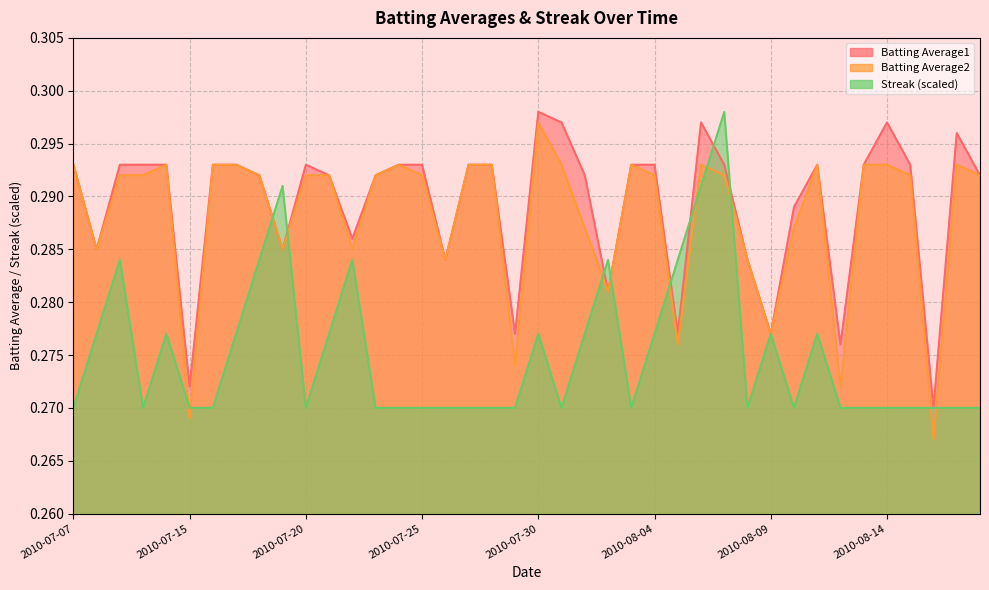

Reading left to right, list all the values displayed in this chart.

Batting Average1: 2010-07-07=0.3	2010-07-08=0.3	2010-07-09=0.3	2010-07-10=0.3	2010-07-11=0.3	2010-07-15=0.3	2010-07-16=0.3	2010-07-17=0.3	2010-07-18=0.3	2010-07-19=0.3	2010-07-20=0.3	2010-07-21=0.3	2010-07-22=0.3	2010-07-23=0.3	2010-07-24=0.3	2010-07-25=0.3	2010-07-26=0.3	2010-07-27=0.3	2010-07-28=0.3	2010-07-29=0.3	2010-07-30=0.3	2010-07-31=0.3	2010-08-01=0.3	2010-08-02=0.3	2010-08-03=0.3	2010-08-04=0.3	2010-08-05=0.3	2010-08-06=0.3	2010-08-07=0.3	2010-08-08=0.3	2010-08-09=0.3	2010-08-10=0.3	2010-08-11=0.3	2010-08-12=0.3	2010-08-13=0.3	2010-08-14=0.3	2010-08-15=0.3	2010-08-16=0.3	2010-08-17=0.3	2010-08-18=0.3
Batting Average2: 2010-07-07=0.3	2010-07-08=0.3	2010-07-09=0.3	2010-07-10=0.3	2010-07-11=0.3	2010-07-15=0.3	2010-07-16=0.3	2010-07-17=0.3	2010-07-18=0.3	2010-07-19=0.3	2010-07-20=0.3	2010-07-21=0.3	2010-07-22=0.3	2010-07-23=0.3	2010-07-24=0.3	2010-07-25=0.3	2010-07-26=0.3	2010-07-27=0.3	2010-07-28=0.3	2010-07-29=0.3	2010-07-30=0.3	2010-07-31=0.3	2010-08-01=0.3	2010-08-02=0.3	2010-08-03=0.3	2010-08-04=0.3	2010-08-05=0.3	2010-08-06=0.3	2010-08-07=0.3	2010-08-08=0.3	2010-08-09=0.3	2010-08-10=0.3	2010-08-11=0.3	2010-08-12=0.3	2010-08-13=0.3	2010-08-14=0.3	2010-08-15=0.3	2010-08-16=0.3	2010-08-17=0.3	2010-08-18=0.3
Streak: 2010-07-07=0.3	2010-07-08=0.3	2010-07-09=0.3	2010-07-10=0.3	2010-07-11=0.3	2010-07-15=0.3	2010-07-16=0.3	2010-07-17=0.3	2010-07-18=0.3	2010-07-19=0.3	2010-07-20=0.3	2010-07-21=0.3	2010-07-22=0.3	2010-07-23=0.3	2010-07-24=0.3	2010-07-25=0.3	2010-07-26=0.3	2010-07-27=0.3	2010-07-28=0.3	2010-07-29=0.3	2010-07-30=0.3	2010-07-31=0.3	2010-08-01=0.3	2010-08-02=0.3	2010-08-03=0.3	2010-08-04=0.3	2010-08-05=0.3	2010-08-06=0.3	2010-08-07=0.3	2010-08-08=0.3	2010-08-09=0.3	2010-08-10=0.3	2010-08-11=0.3	2010-08-12=0.3	2010-08-13=0.3	2010-08-14=0.3	2010-08-15=0.3	2010-08-16=0.3	2010-08-17=0.3	2010-08-18=0.3